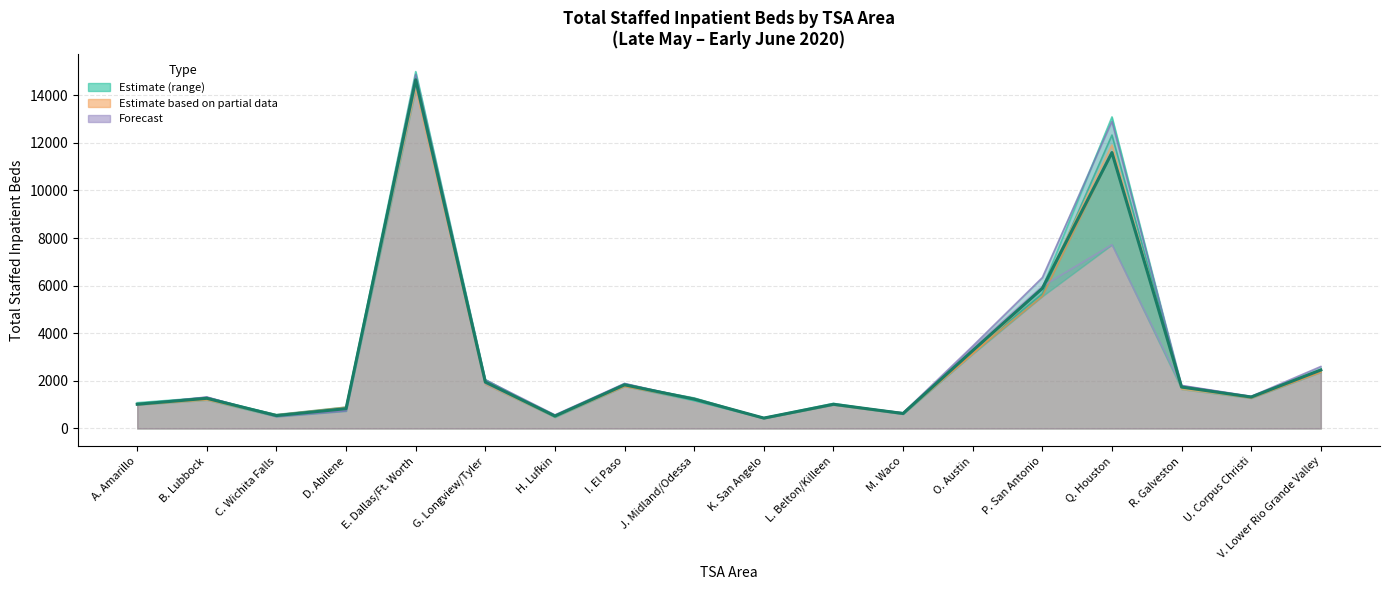

What is the difference between the maximum and minimum values?

14211.2